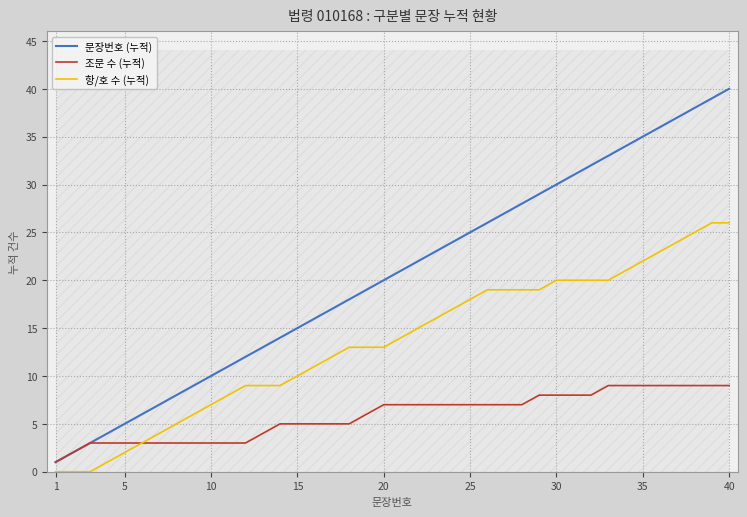

What are all the series names shown in the legend?

문장번호 (누적), 조문 수 (누적), 항/호 수 (누적)